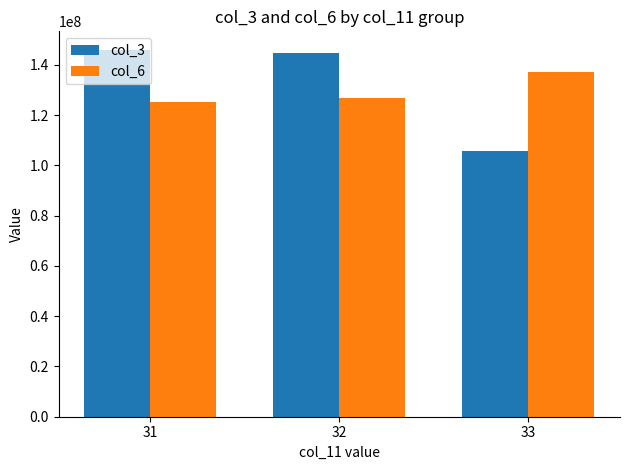

Is it true that col_6 equals 137079665.0 at 33?

True